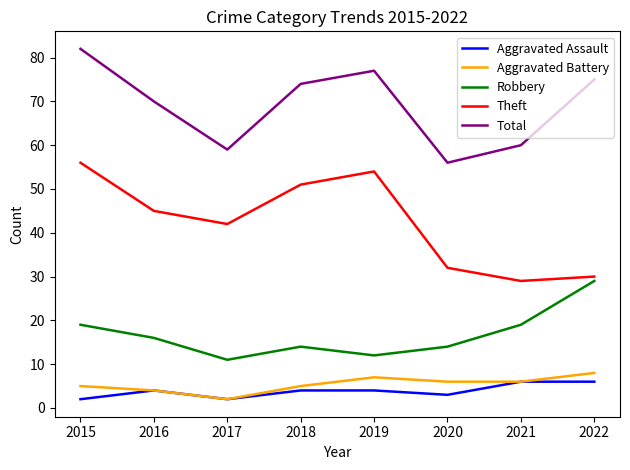

Count the number of categories in the chart.

8